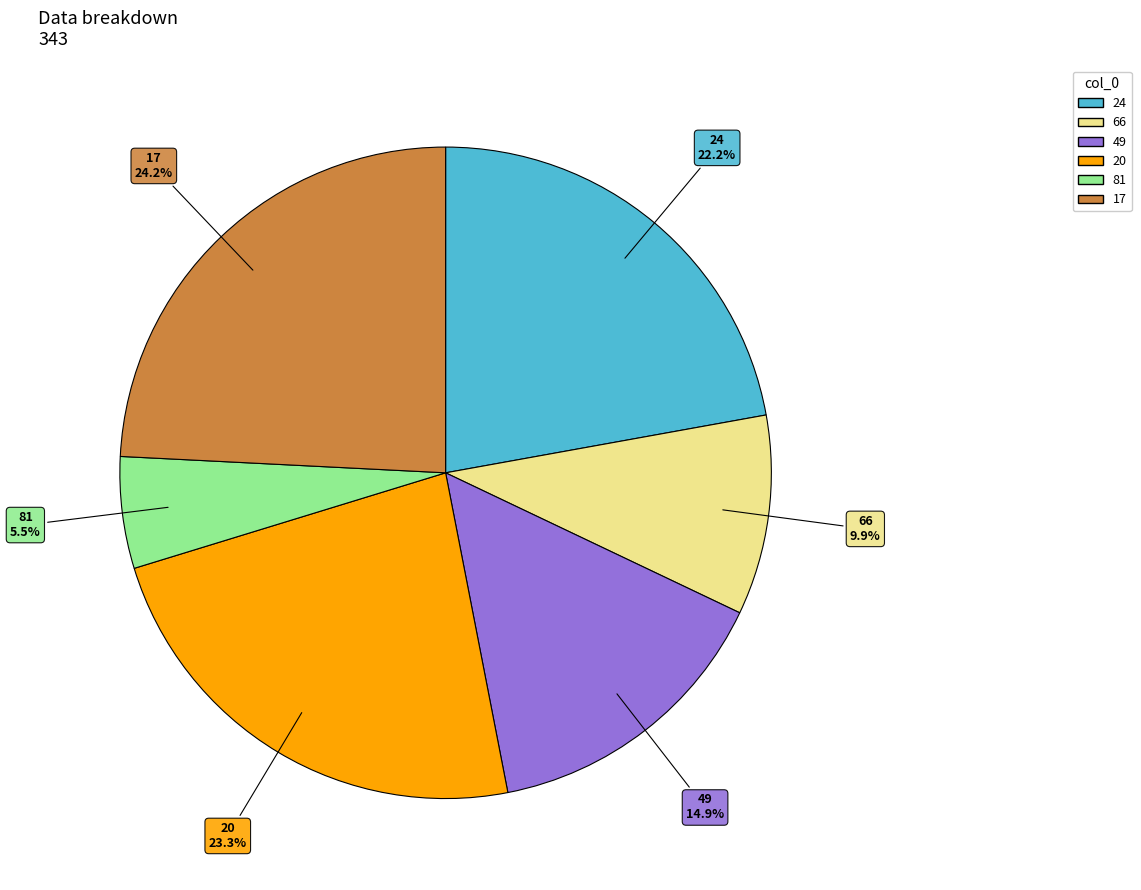

The 24 slice represents 22% of the pie. True or false?

True